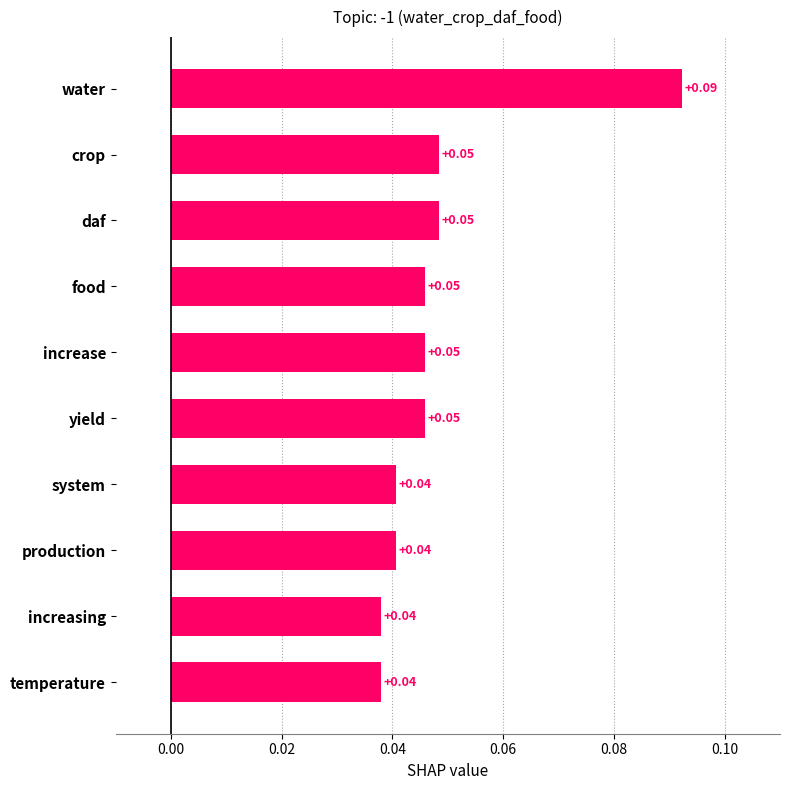

Which has a higher value, system or yield?

yield